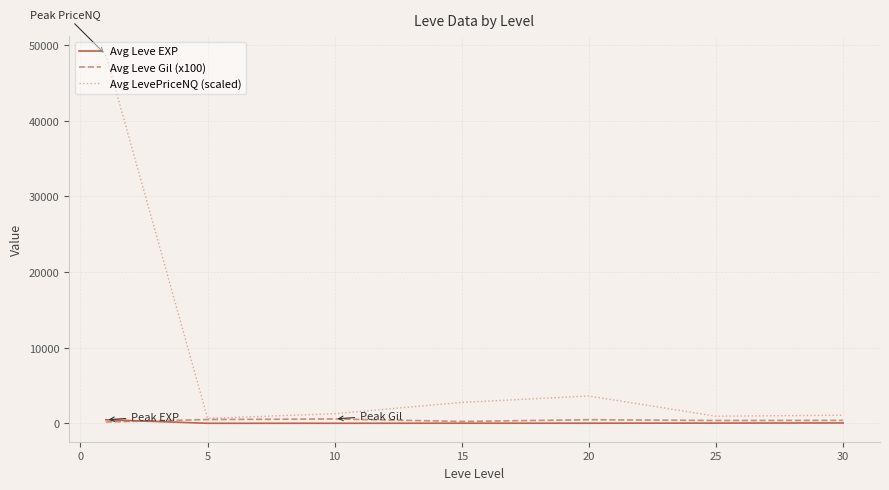

Which series has the largest total across all categories?

Avg LevePriceNQ (scaled)